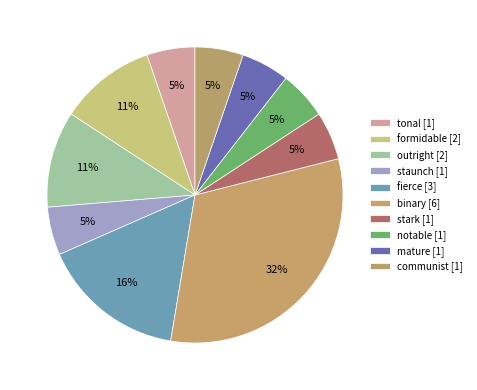

Does any single category account for the majority?

No